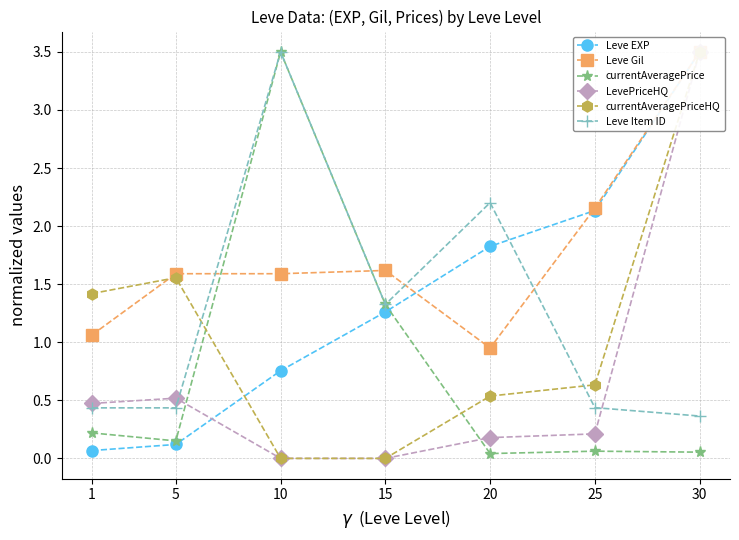

What is the average value of the Leve Item ID series?

1.2